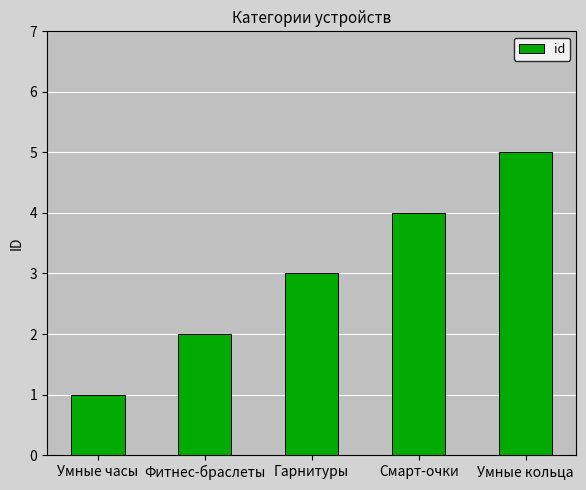

What is the difference between the maximum and minimum values?

4